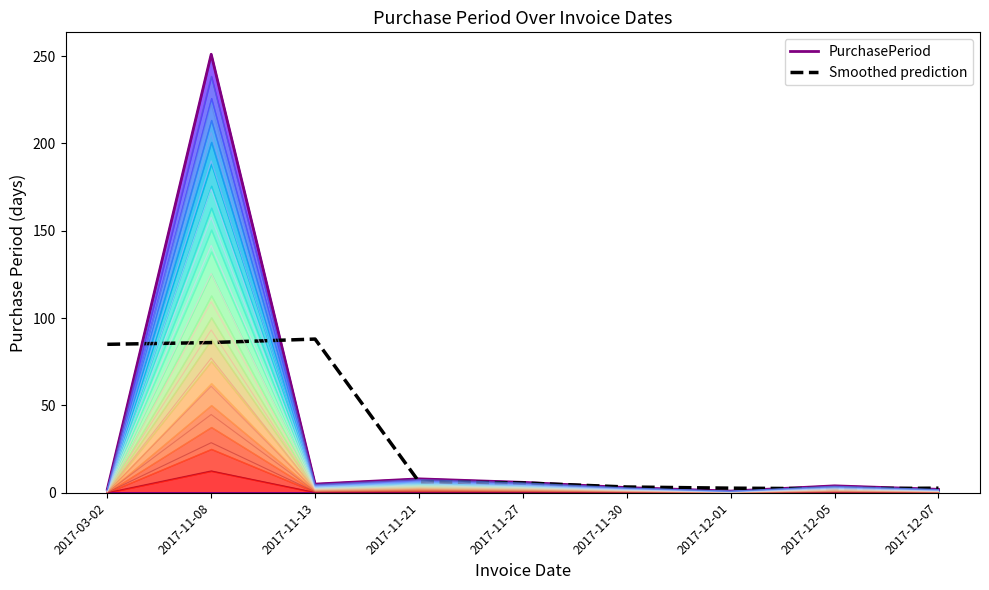

After their last crossing, which series has the higher values: Smoothed prediction or PurchasePeriod?

Smoothed prediction